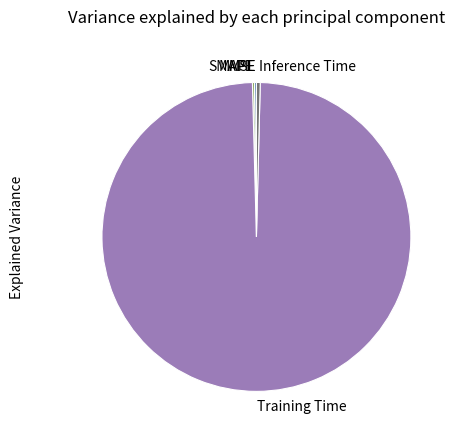

Is Training Time the majority of the pie?

Yes